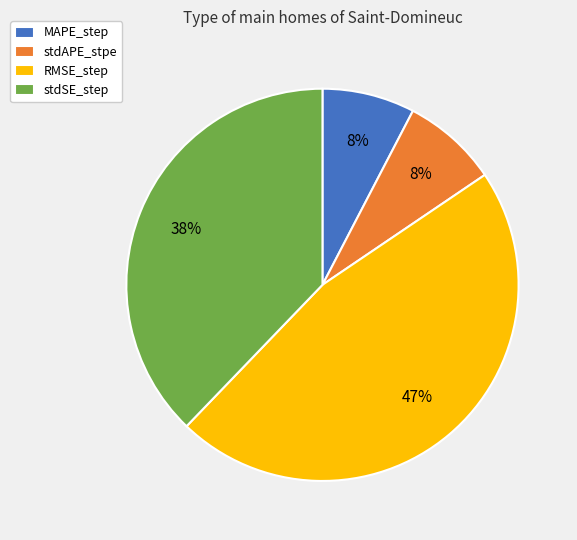

Which category has the biggest portion of the pie?

RMSE_step